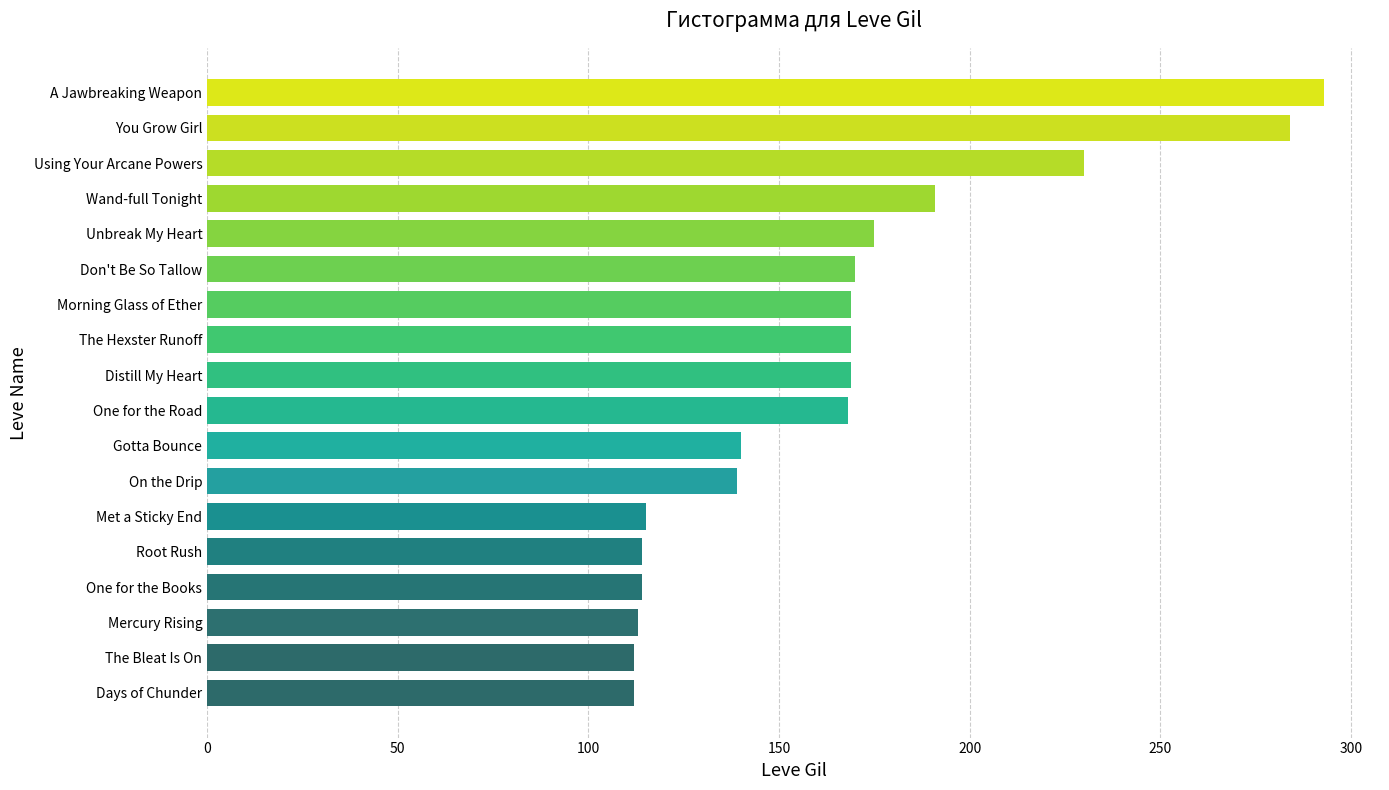

Which has a higher value, The Bleat Is On or You Grow Girl?

You Grow Girl